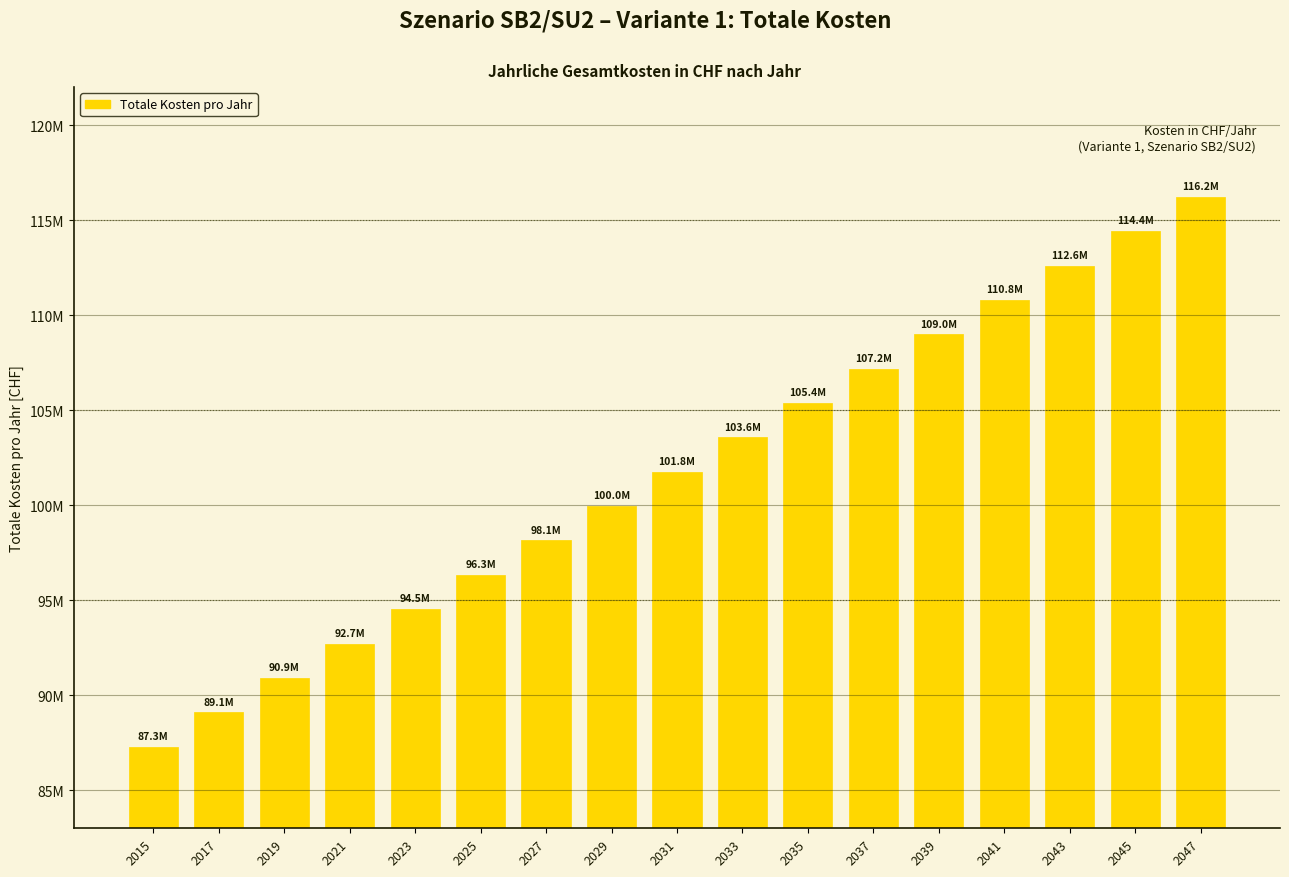

What is the average value?

101758911.2